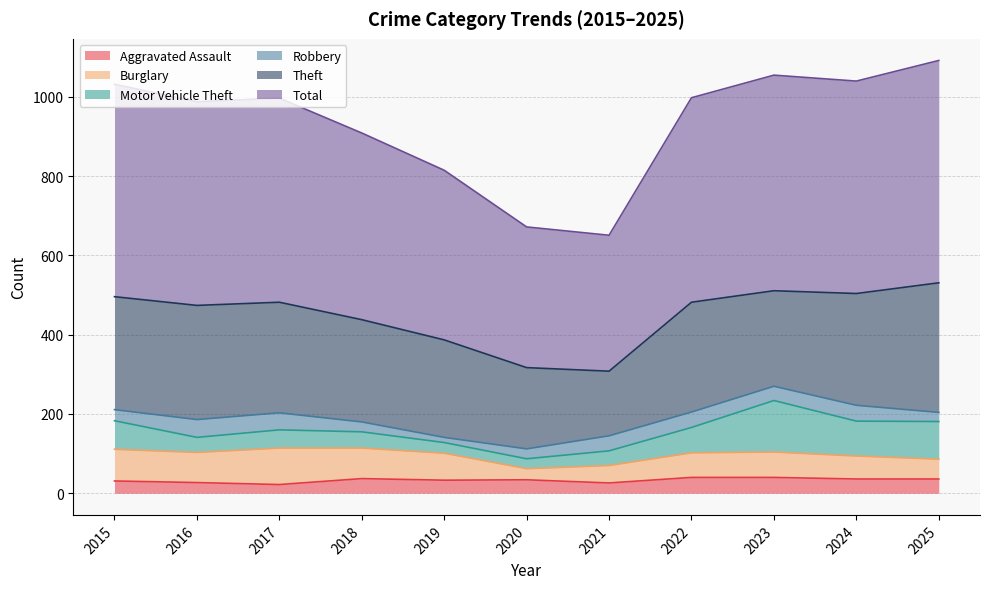

Between which two adjacent categories do Robbery and Aggravated Assault first intersect?

2015 and 2016